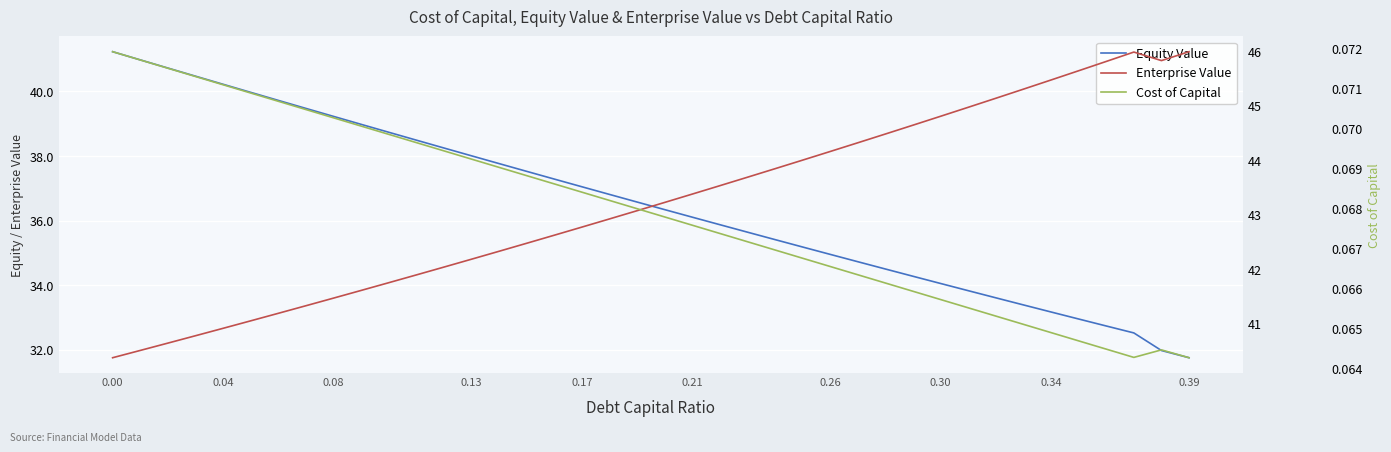

Rank the series by their maximum value, from lowest to highest.

Cost of Capital, Equity Value, Enterprise Value